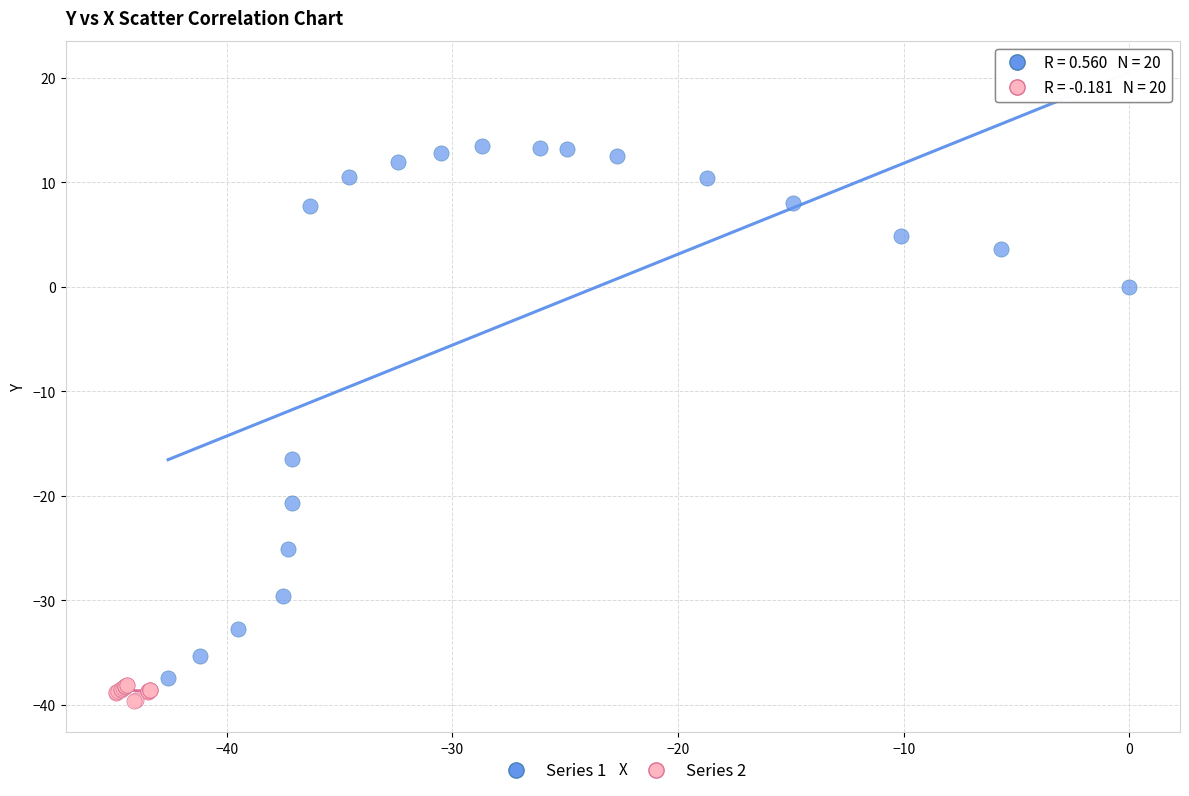

Which series contains the highest Y value?

Series 1